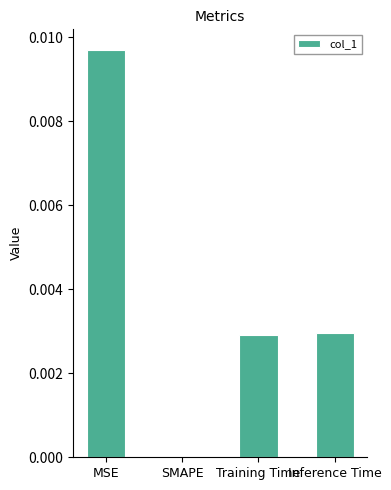

Which category has the highest value across all series?

MSE